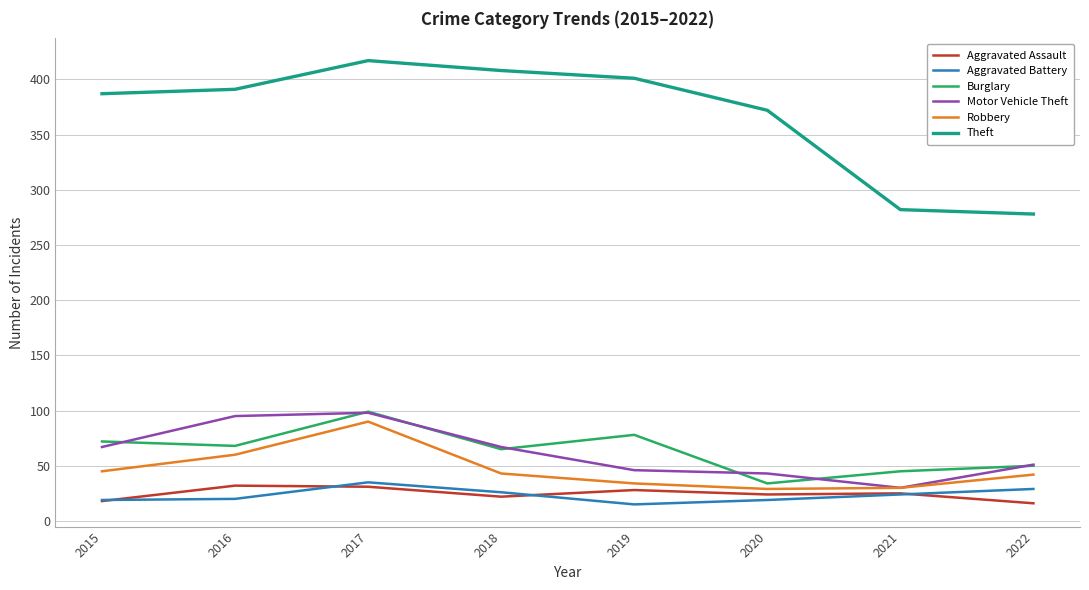

In Aggravated Battery, how many points are lower than both neighbors (excluding endpoints)?

1